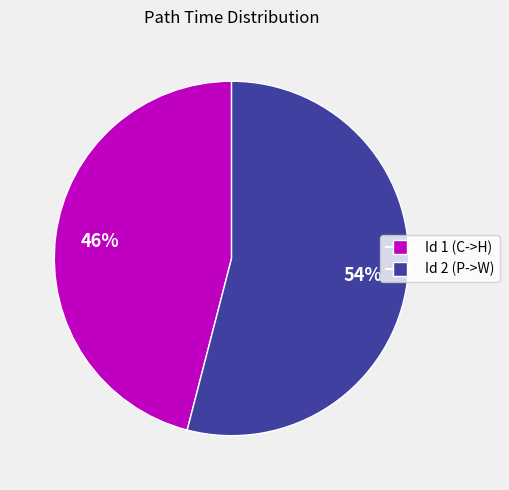

The Id 2 (P->W) slice represents 61% of the pie. True or false?

False